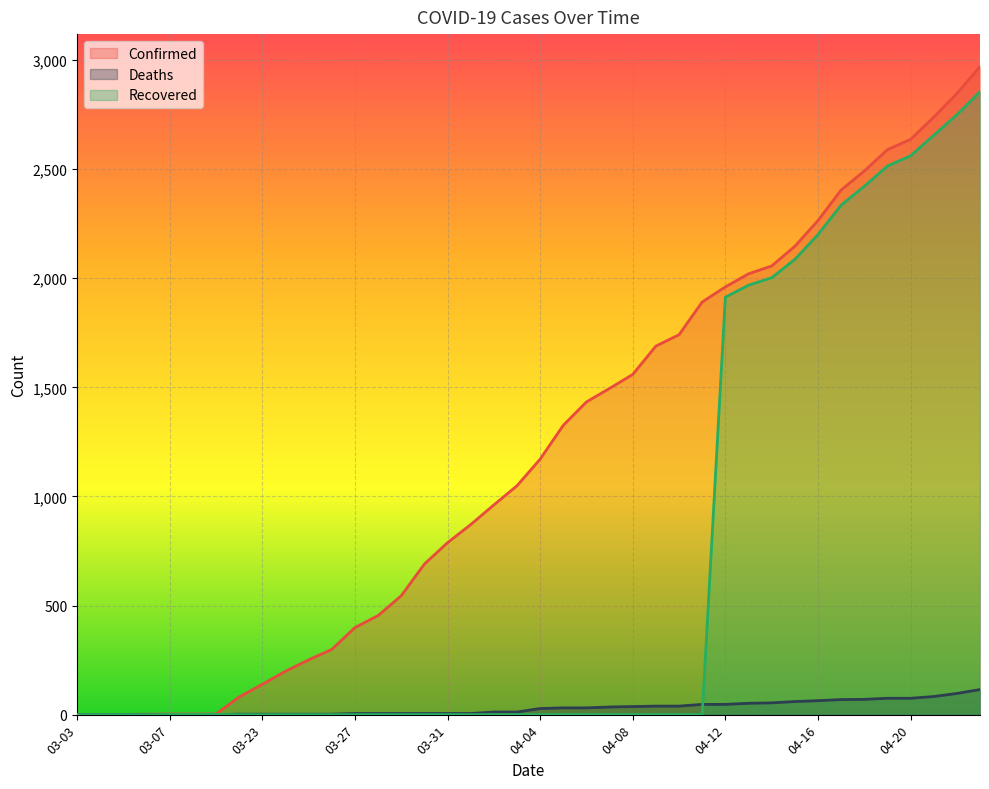

What position from the left is 03-27?

13